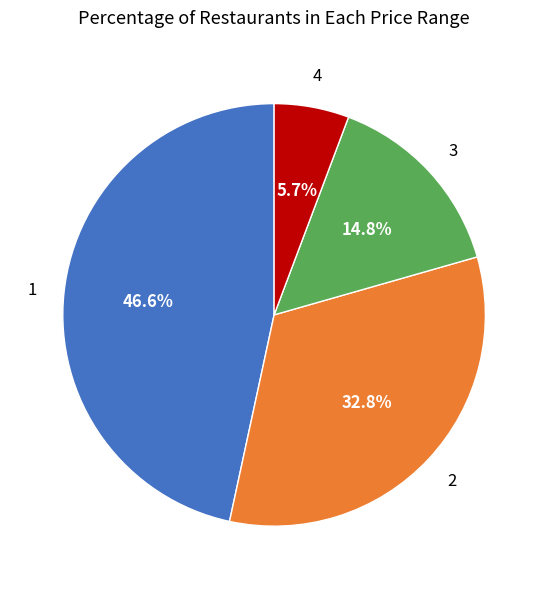

Is there a majority slice in this chart?

No